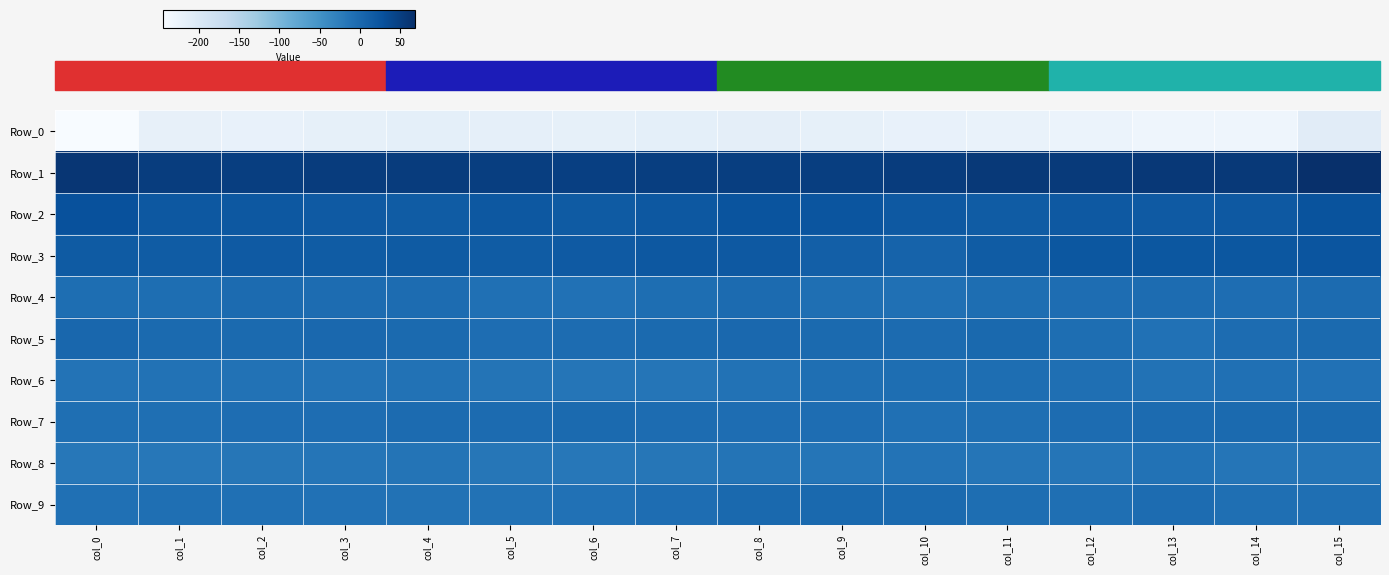

At which category is the sum across all series the highest?

col_15